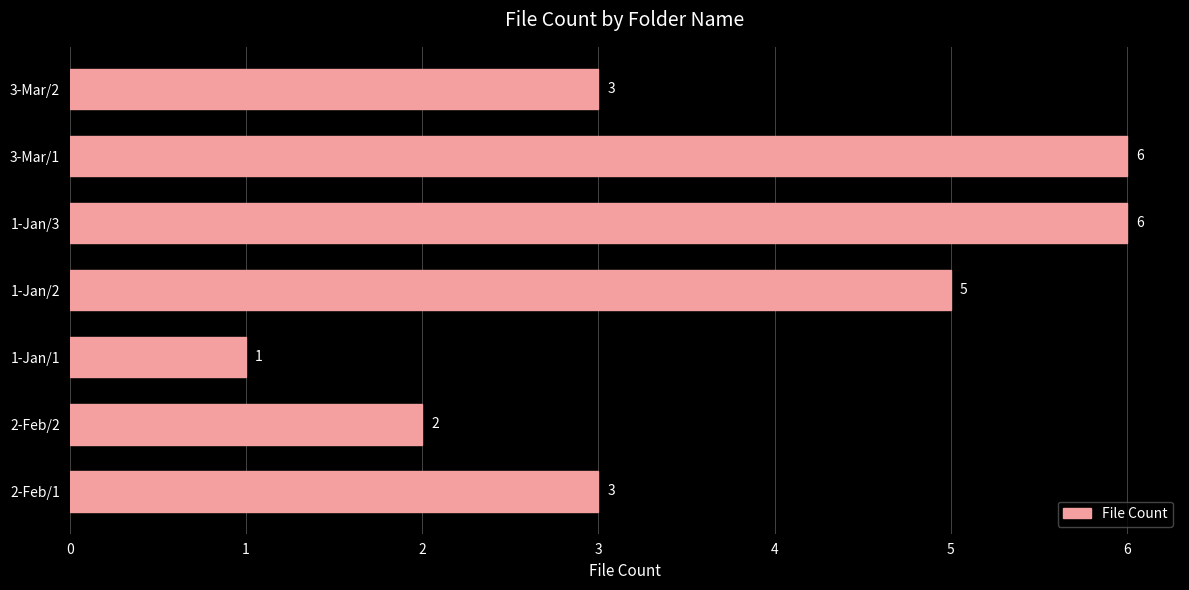

What is the difference between the maximum and minimum values?

5